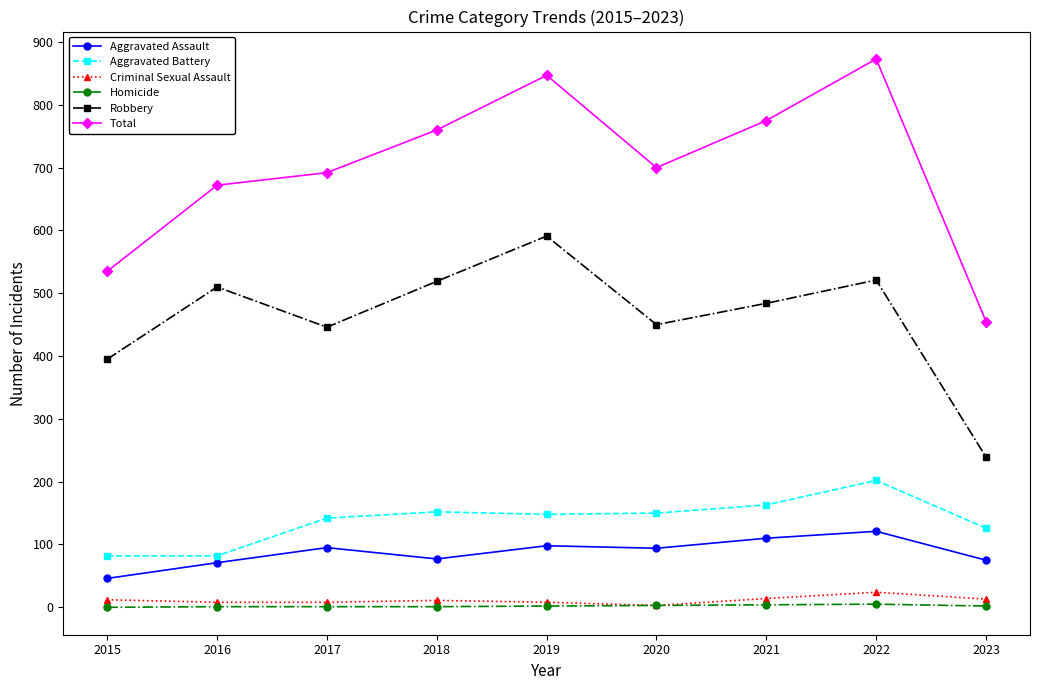

How many lines are shown in the chart?

6